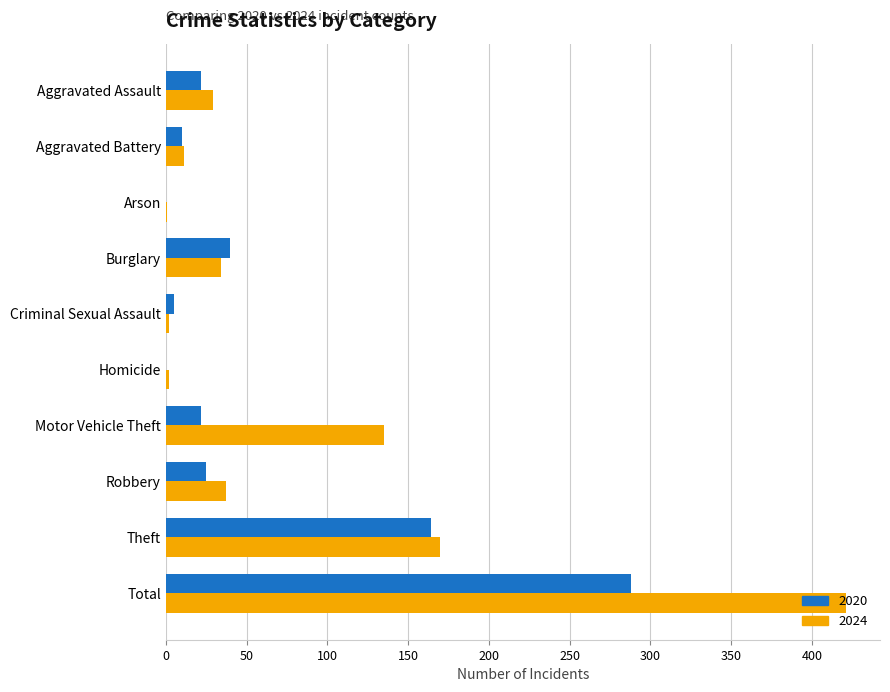

True or false: 2020 has a value of 8 at Motor Vehicle Theft.

False